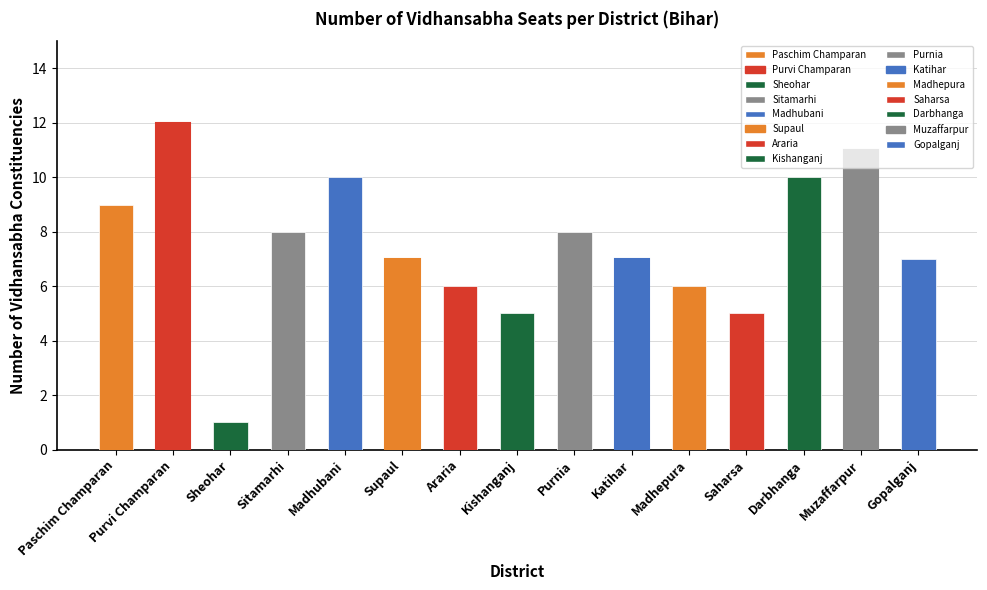

How many distinct data groups are displayed?

1